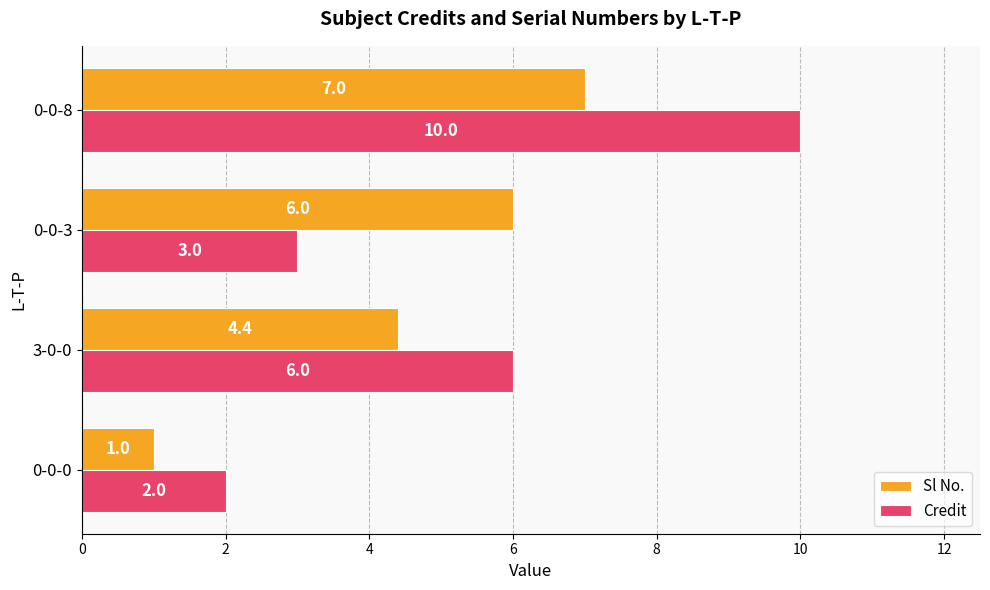

At how many categories does at least one series exceed 8?

1